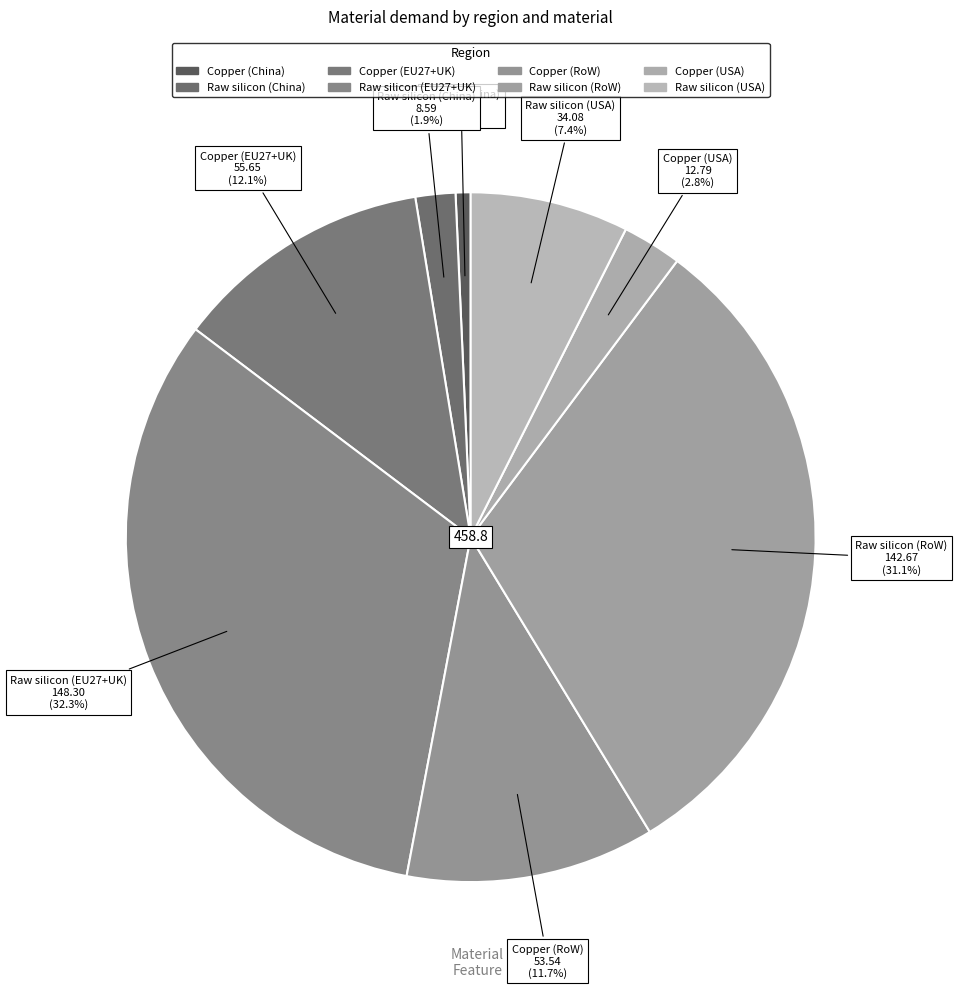

What is the largest slice in the pie chart?

Raw silicon (EU27+UK)